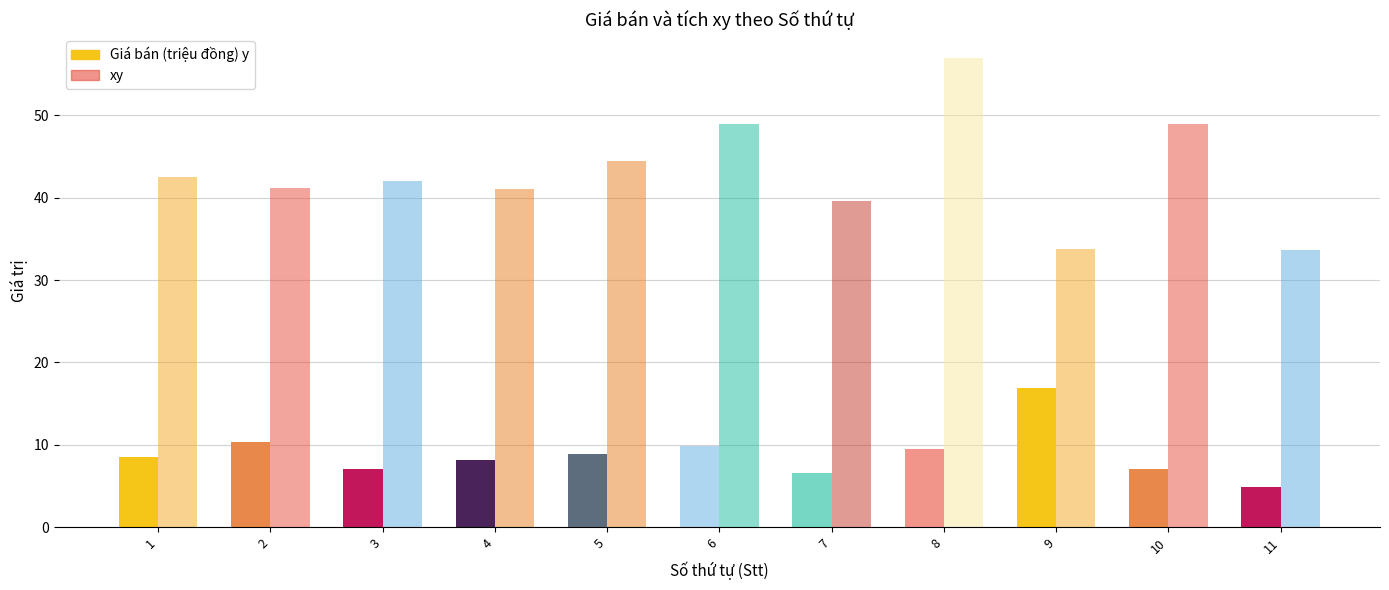

What is the lowest value of the Giá bán (triệu đồng) y series?

4.8